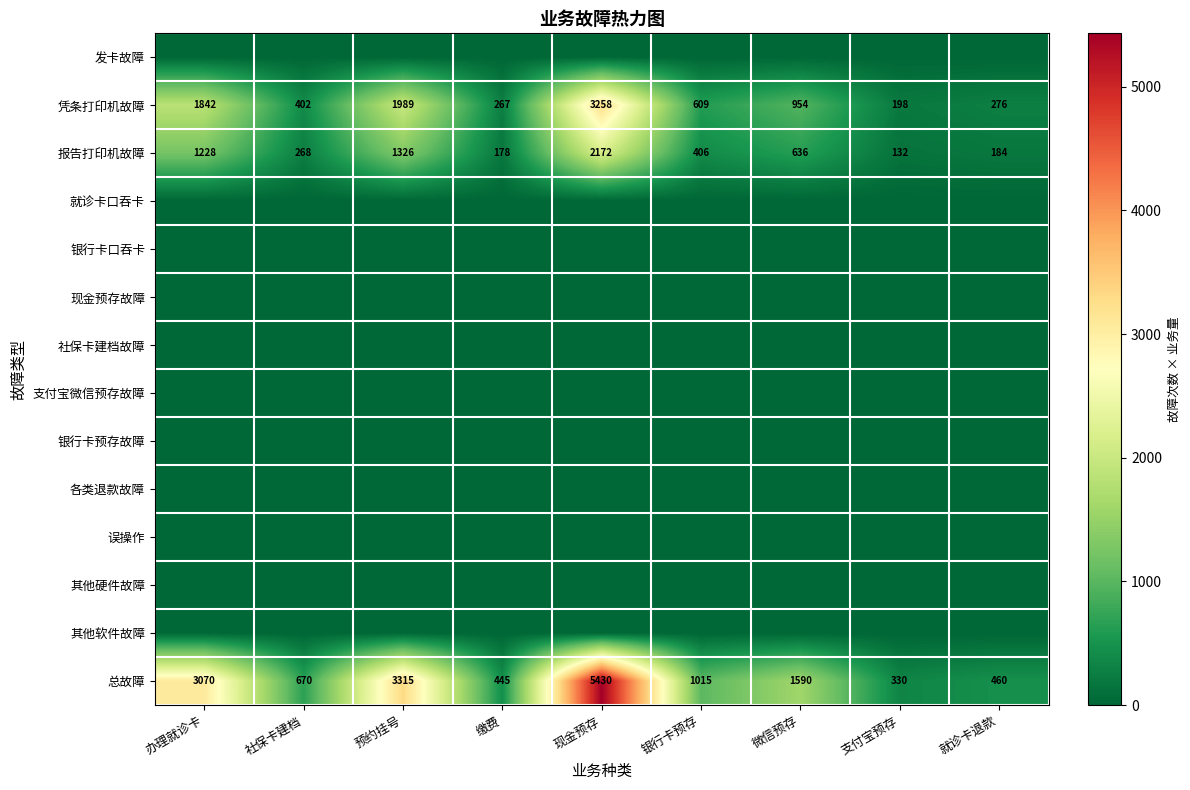

What is the minimum value for 凭条打印机故障?

198